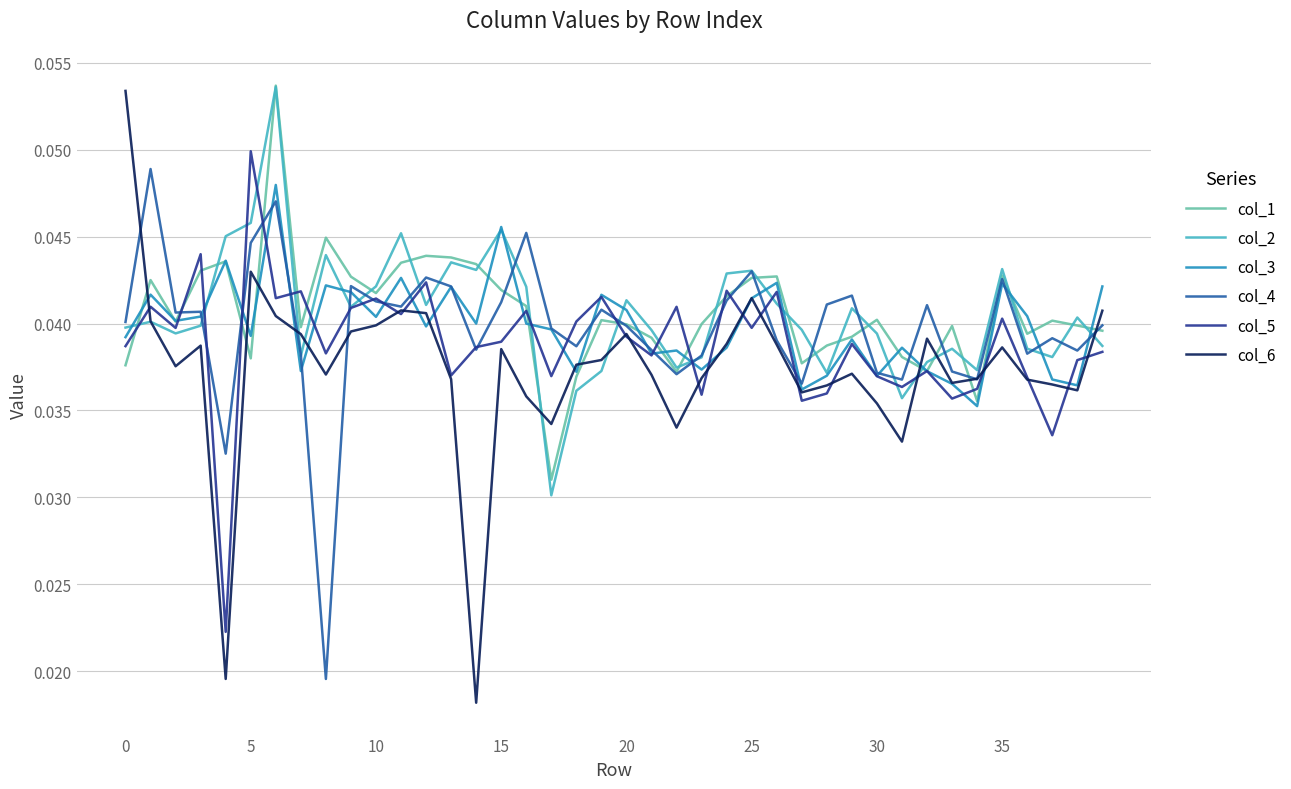

Which series has the largest range (max minus min)?

col_6